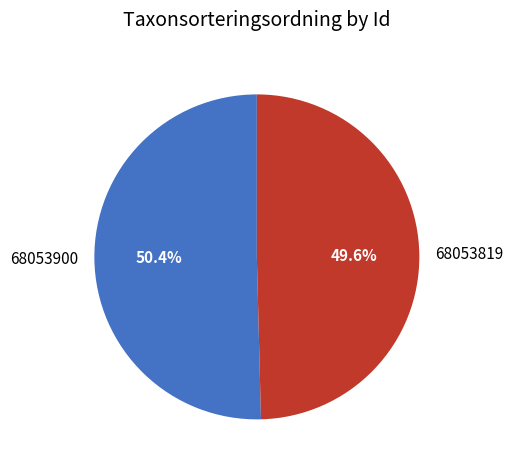

How many segments does this pie chart have?

2